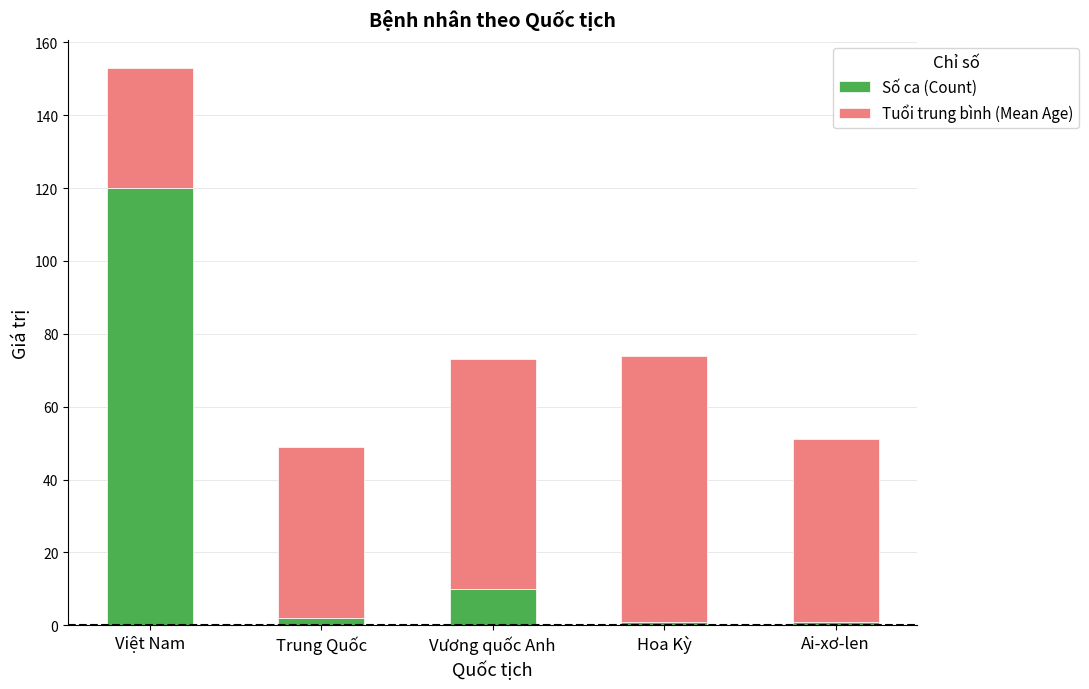

True or false: Số ca (Count) has a value of 10 at Vương quốc Anh.

True